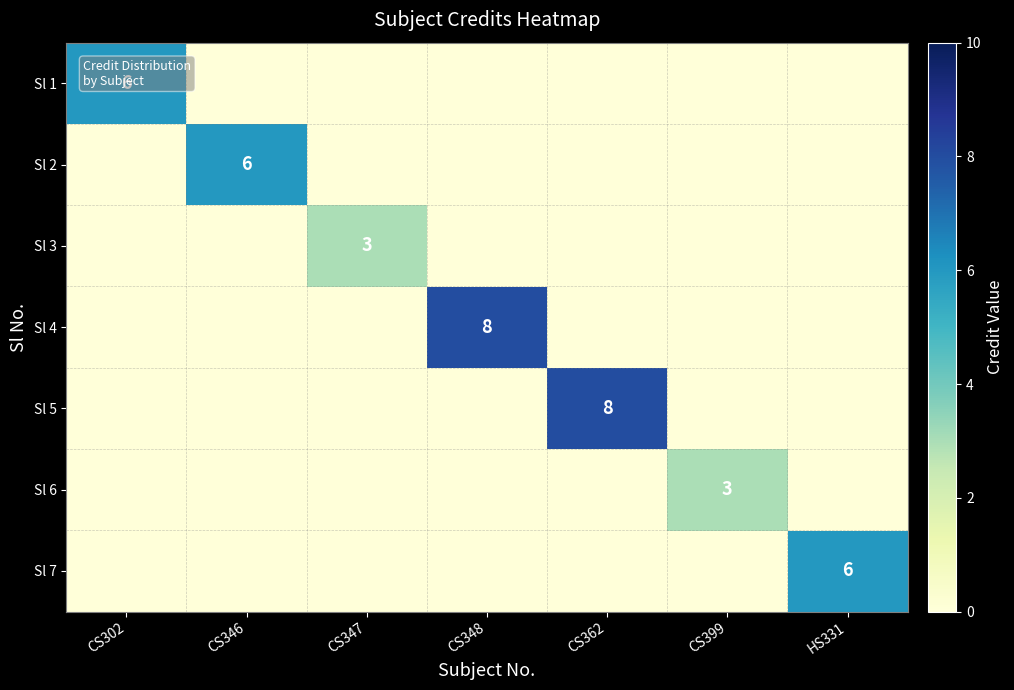

What is the average value of the Sl 7 series?

1